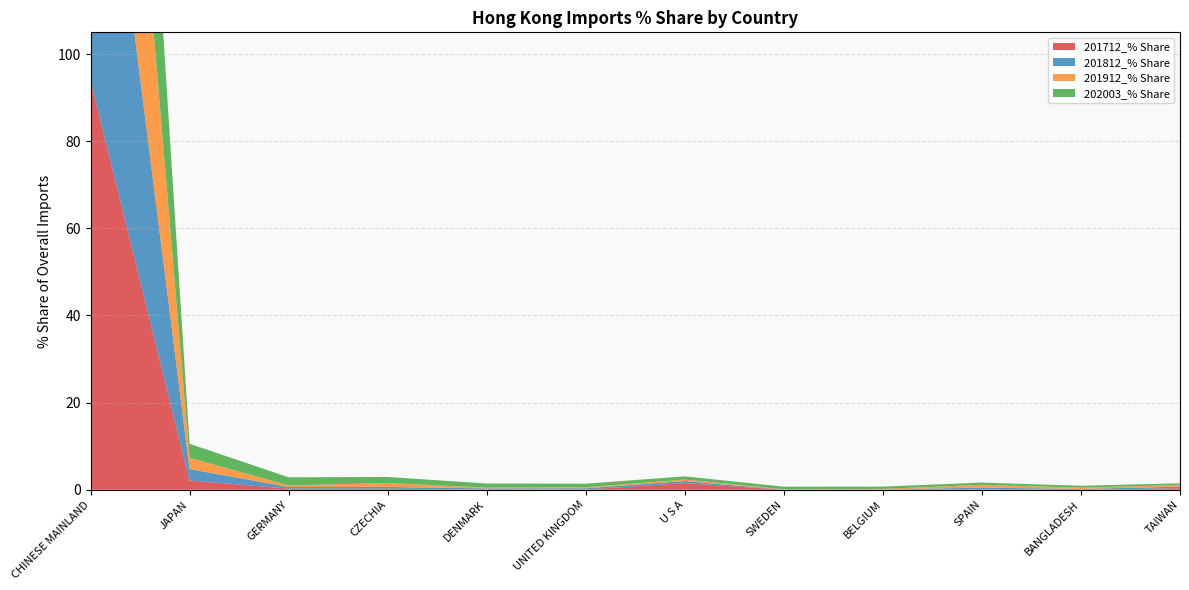

Reading right to left, what are all the values shown in this chart?

201712_% Share: TAIWAN=0.3	BANGLADESH=0.0	SPAIN=0.0	BELGIUM=0.0	SWEDEN=0.0	U S A=1.5	UNITED KINGDOM=0.1	DENMARK=0.0	CZECHIA=0.3	GERMANY=0.3	JAPAN=2.1	CHINESE MAINLAND=94.0
201812_% Share: TAIWAN=0.4	BANGLADESH=0.2	SPAIN=0.4	BELGIUM=0.1	SWEDEN=0.0	U S A=0.5	UNITED KINGDOM=0.3	DENMARK=0.3	CZECHIA=0.4	GERMANY=0.4	JAPAN=2.6	CHINESE MAINLAND=90.7
201912_% Share: TAIWAN=0.4	BANGLADESH=0.3	SPAIN=0.6	BELGIUM=0.1	SWEDEN=0.1	U S A=0.4	UNITED KINGDOM=0.2	DENMARK=0.2	CZECHIA=0.9	GERMANY=0.4	JAPAN=2.6	CHINESE MAINLAND=92.6
202003_% Share: TAIWAN=0.3	BANGLADESH=0.4	SPAIN=0.5	BELGIUM=0.5	SWEDEN=0.6	U S A=0.7	UNITED KINGDOM=0.8	DENMARK=0.9	CZECHIA=1.4	GERMANY=1.9	JAPAN=3.2	CHINESE MAINLAND=87.3